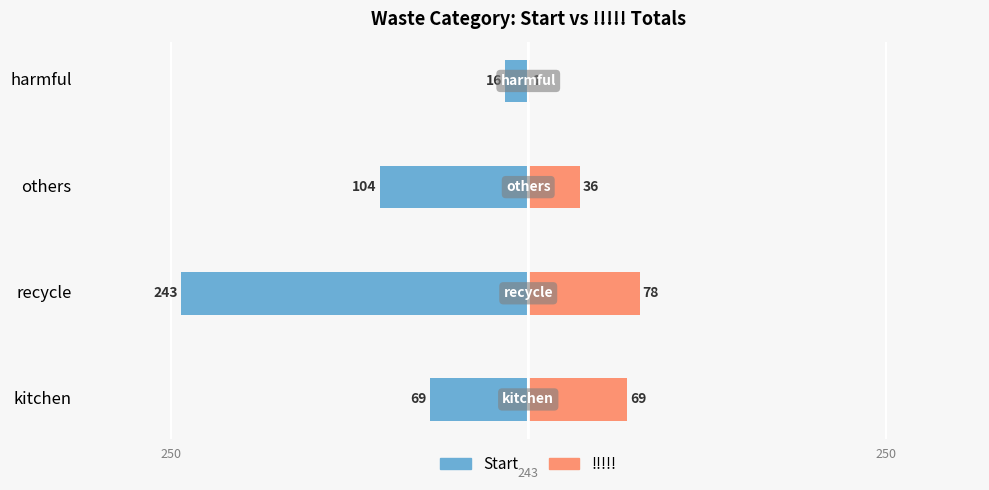

How many data points in !!!!! are above 69?

1